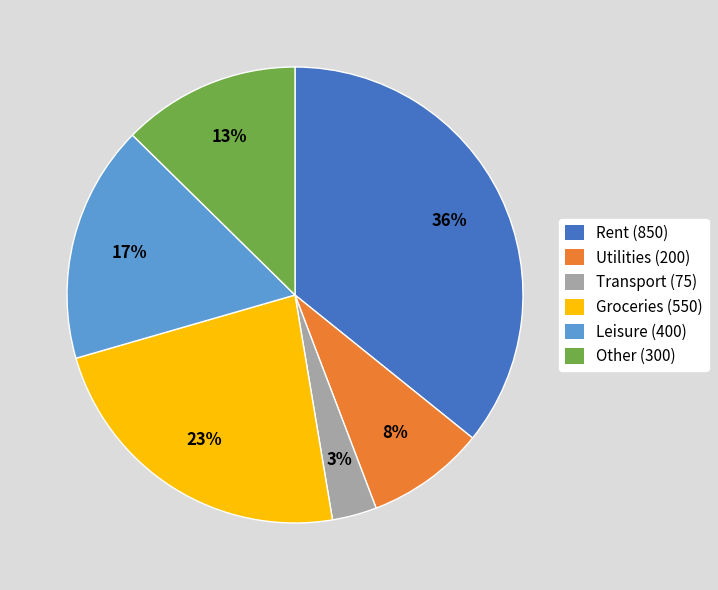

To the nearest percent, what is the difference between the largest and smallest slice percentages?

33%